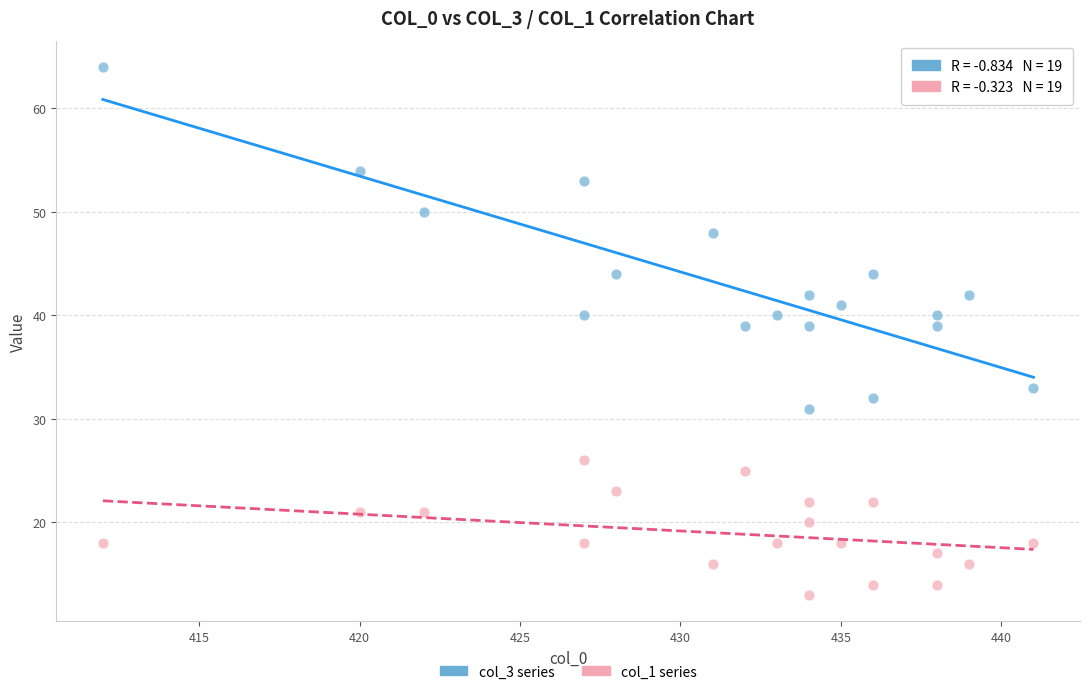

Which series contains the lowest Y value?

col_1 series